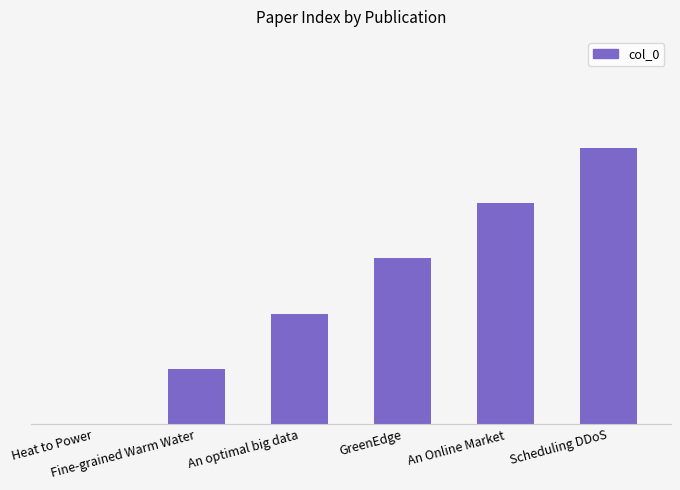

What value does the data have at Fine-grained Warm Water?

1